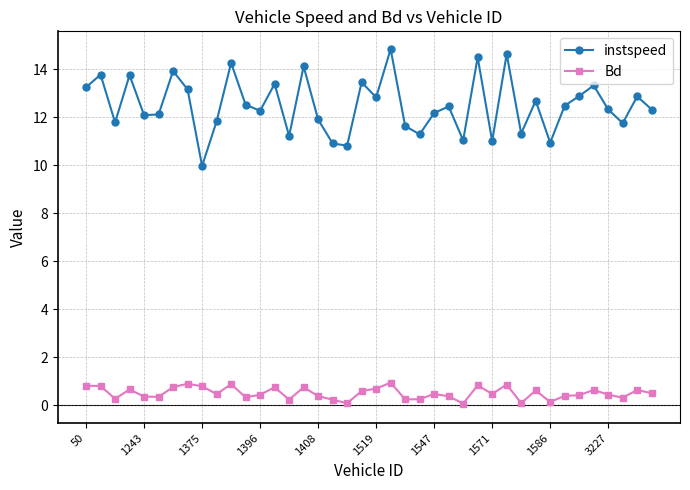

What are all the series names shown in the legend?

instspeed, Bd